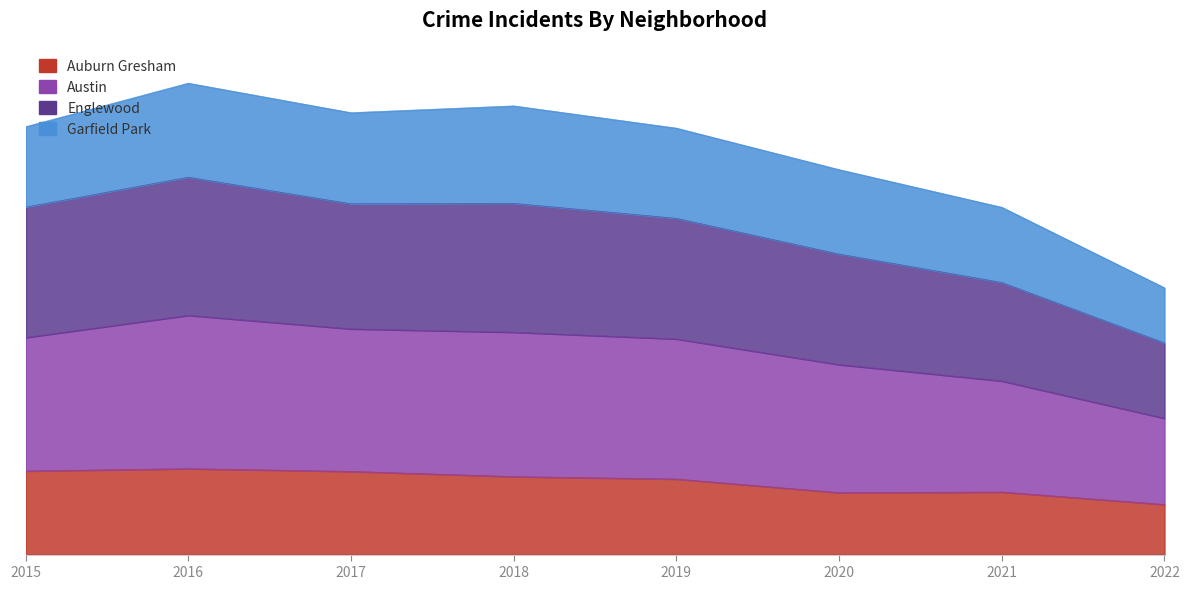

Is it true that Auburn Gresham equals 1007 at 2021?

False